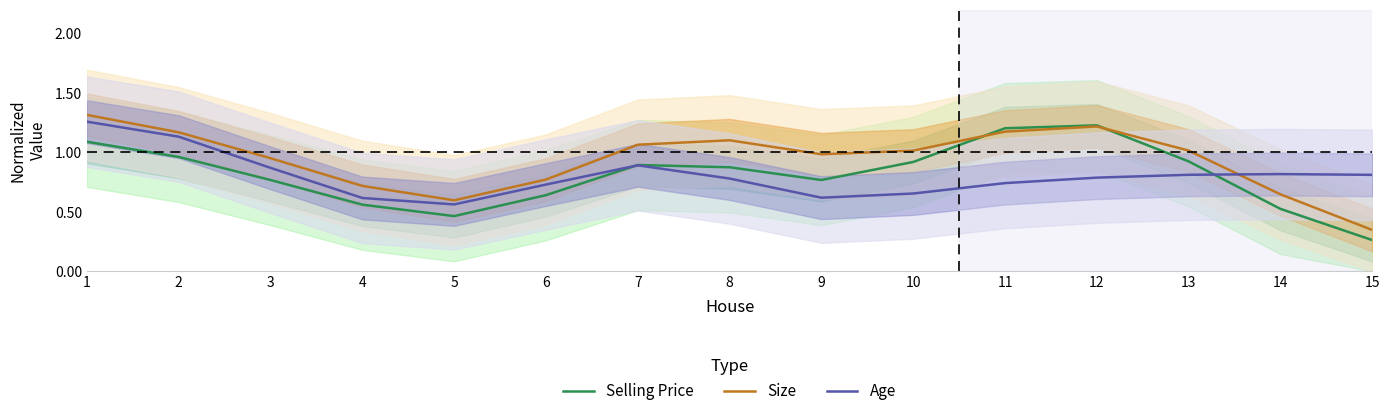

What is the smallest value displayed?

0.3